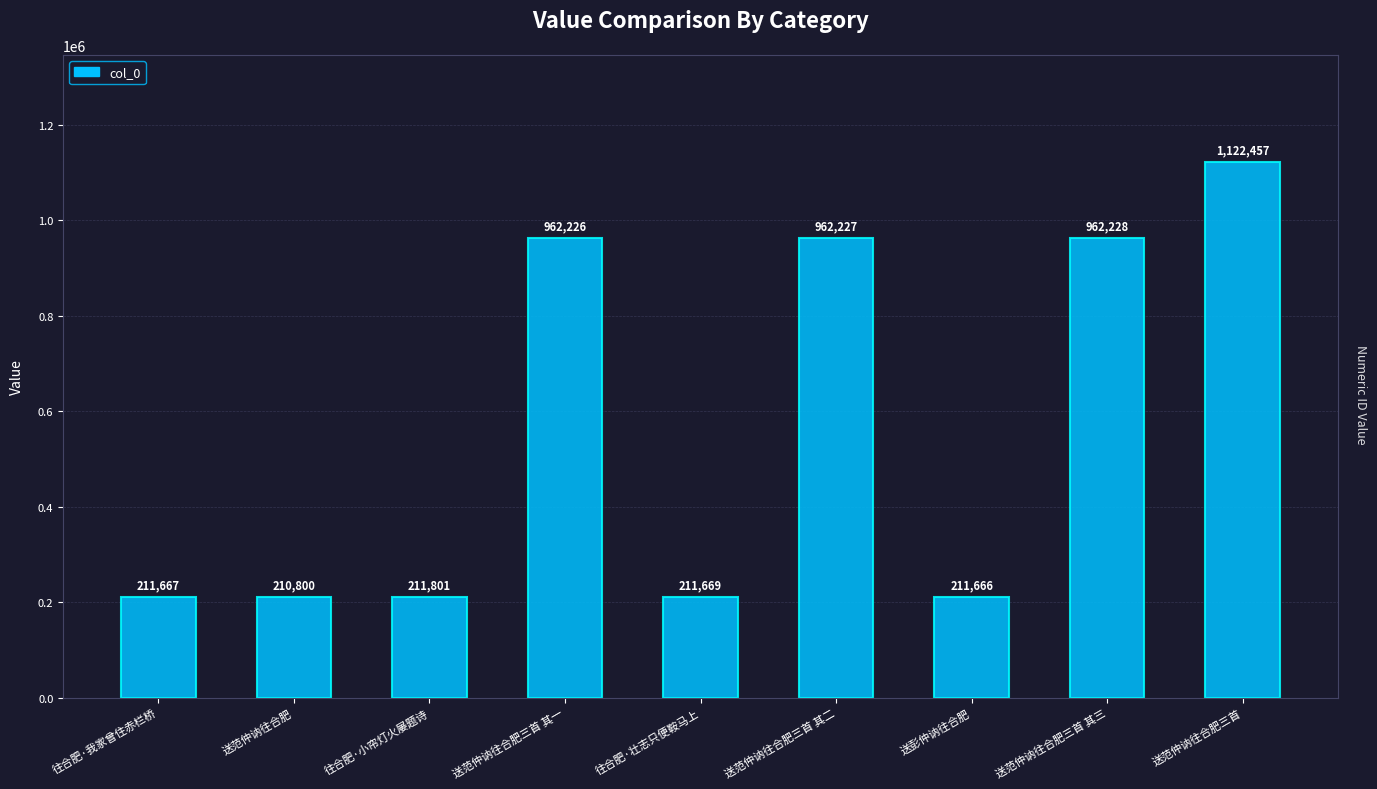

The value at 送范仲讷往合肥三首 其三 is 277535. True or false?

False